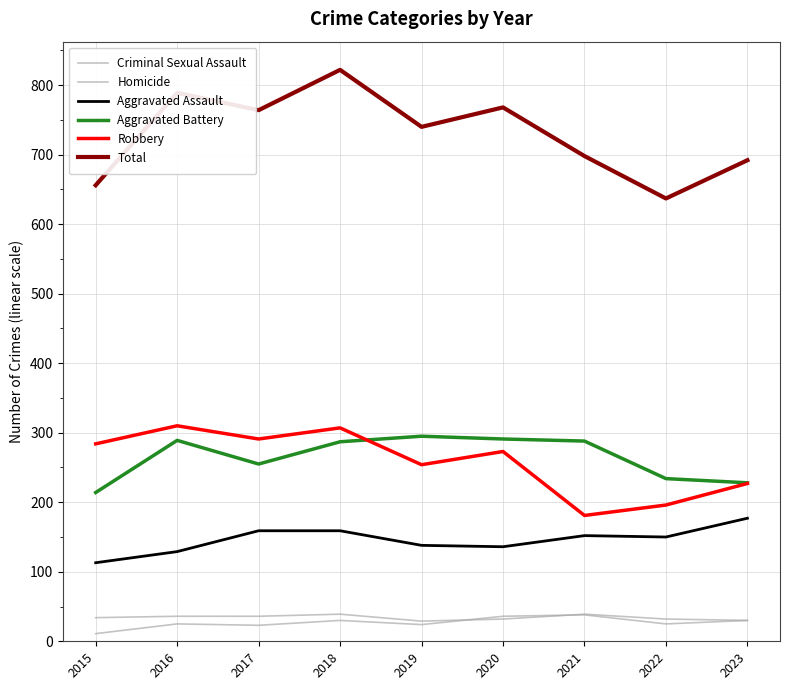

The value of Total at 2015 is 656. True or false?

True